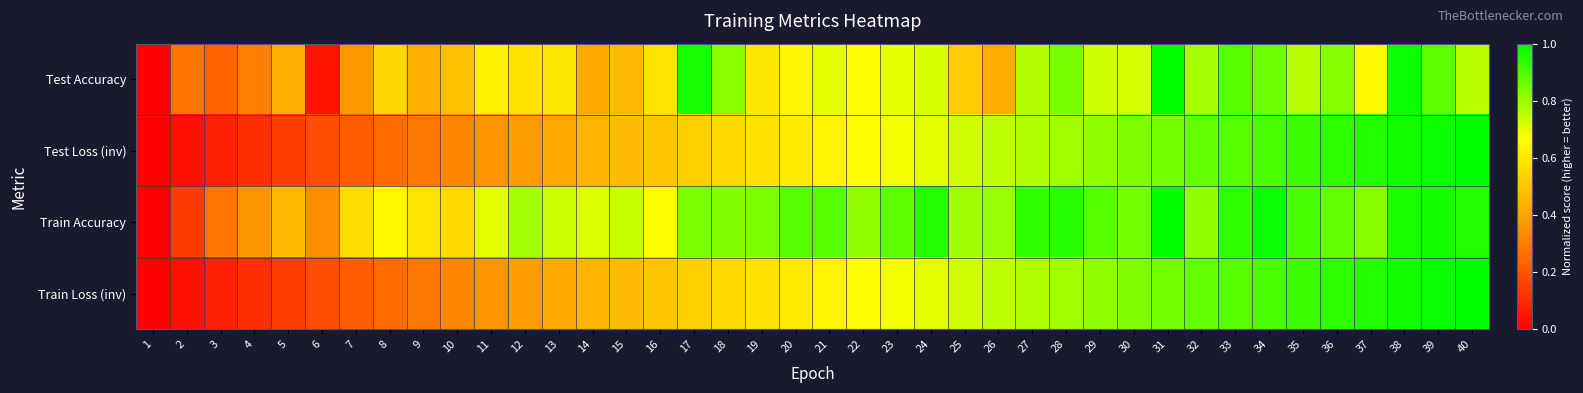

What is the greatest value displayed?

1.0